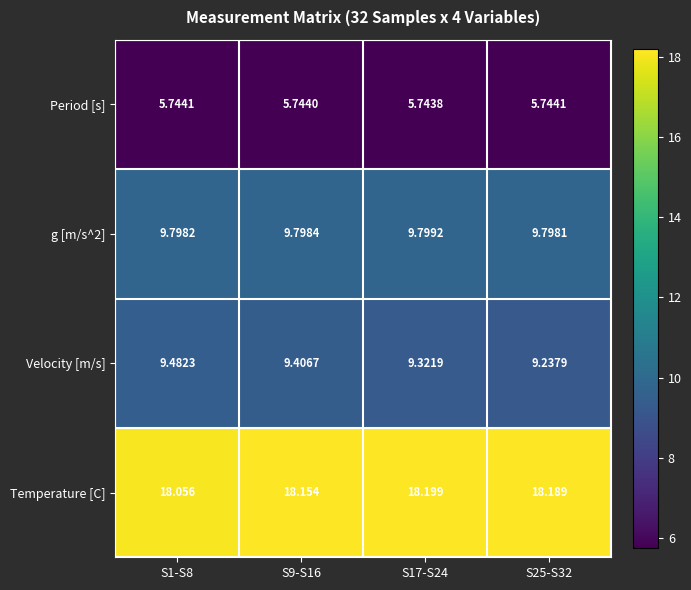

Which series has the largest range (max minus min)?

Velocity [m/s]